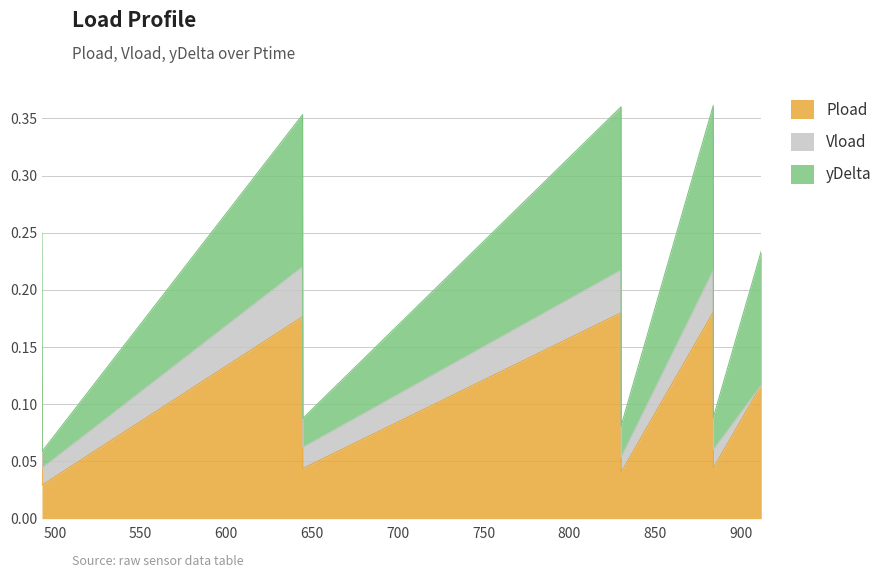

Which category has the lowest value in the Pload series?

492.648